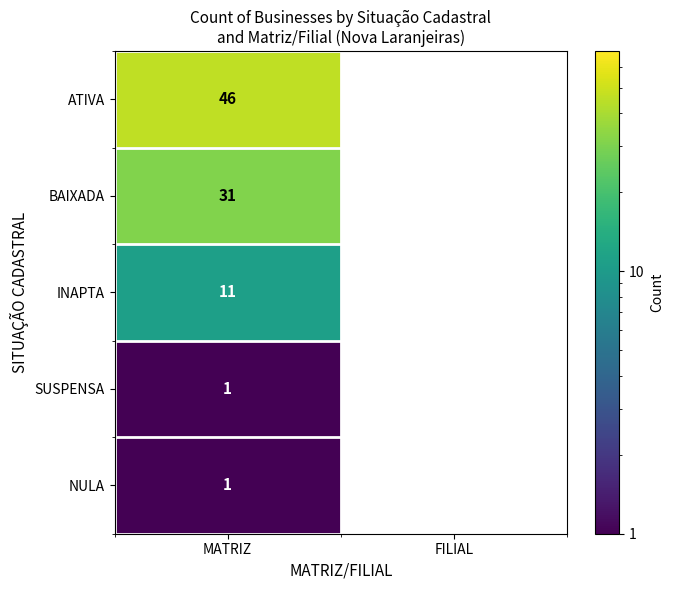

Between MATRIZ and FILIAL, which series saw the biggest shift?

ATIVA